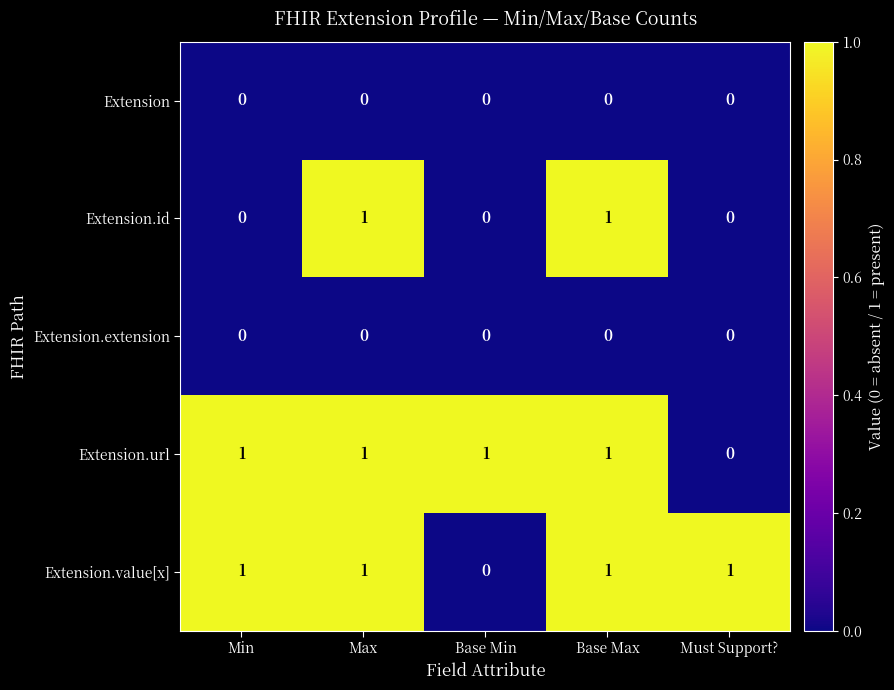

How many Extension.value[x] values are between 1 and 2?

4